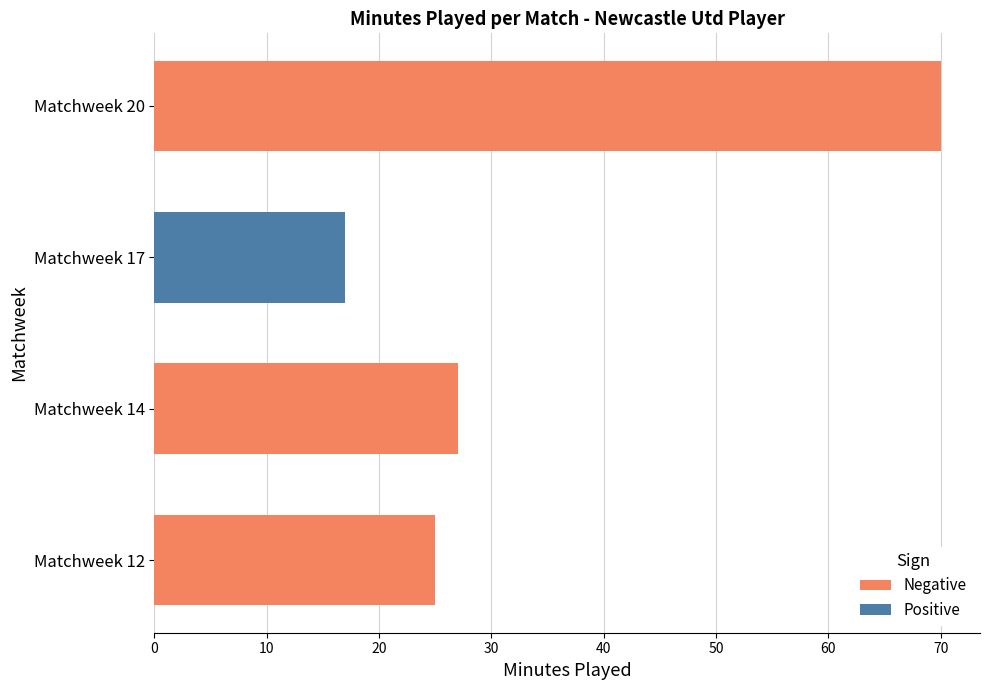

Reading left to right, extract all data points from this chart.

Negative: 25	27	0	70
Positive: 0	0	17	0